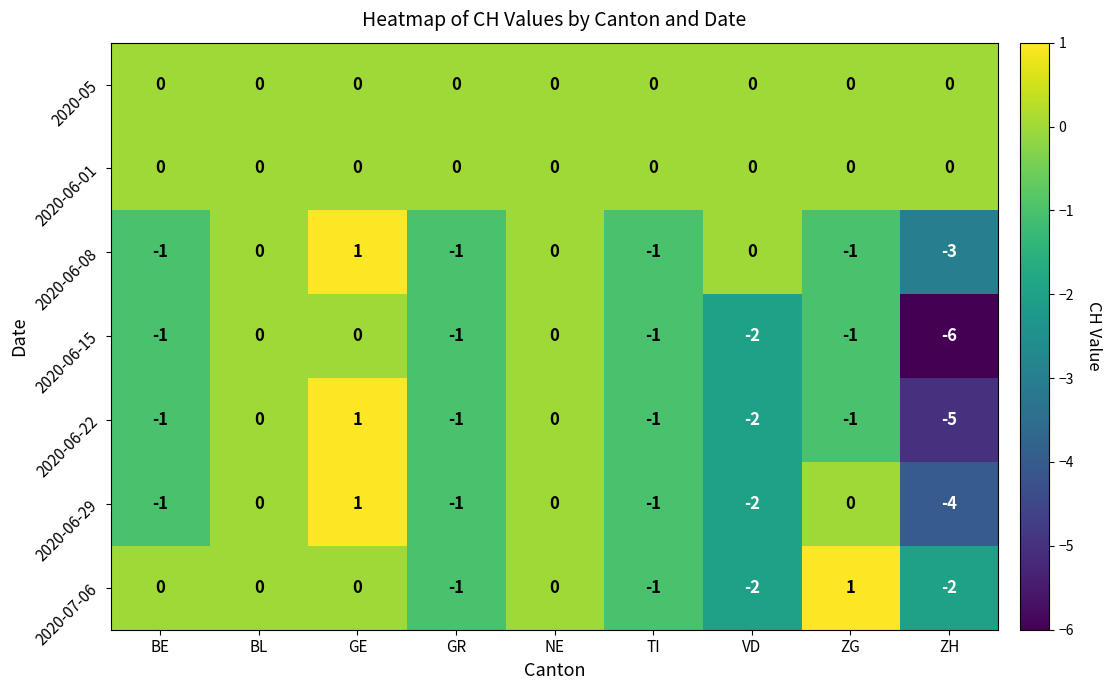

Is it true that 2020-06-15 equals -2 at GE?

False